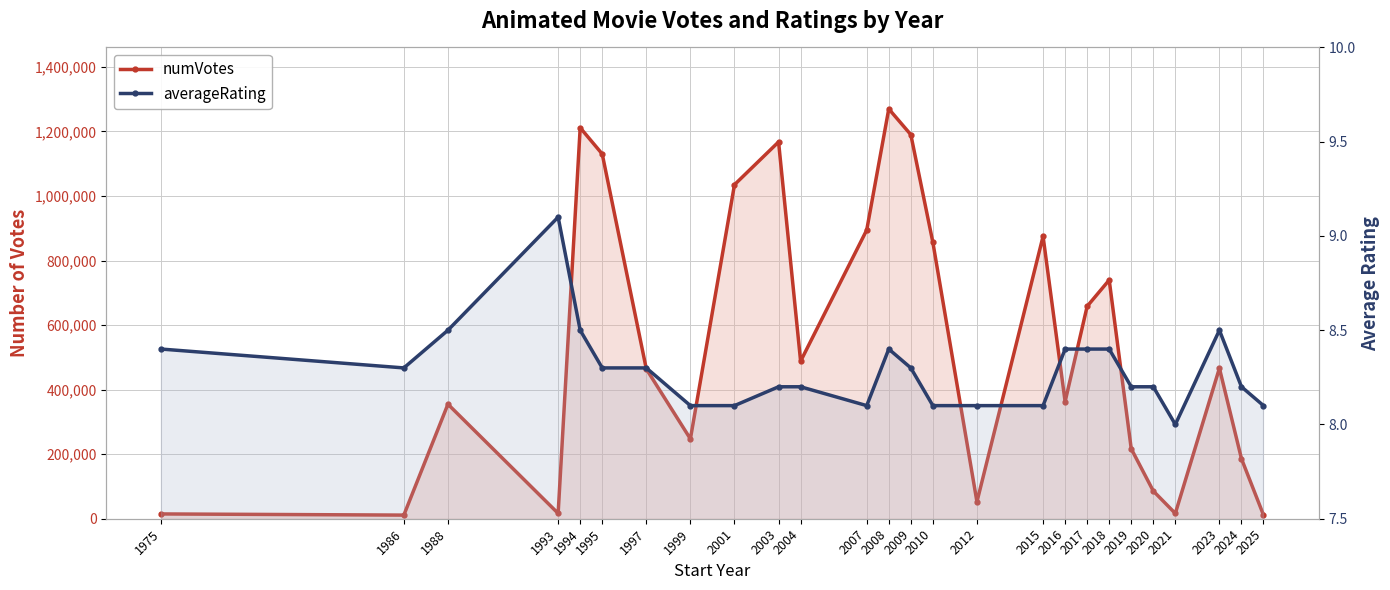

At which label does numVotes first exceed 466484?

1994